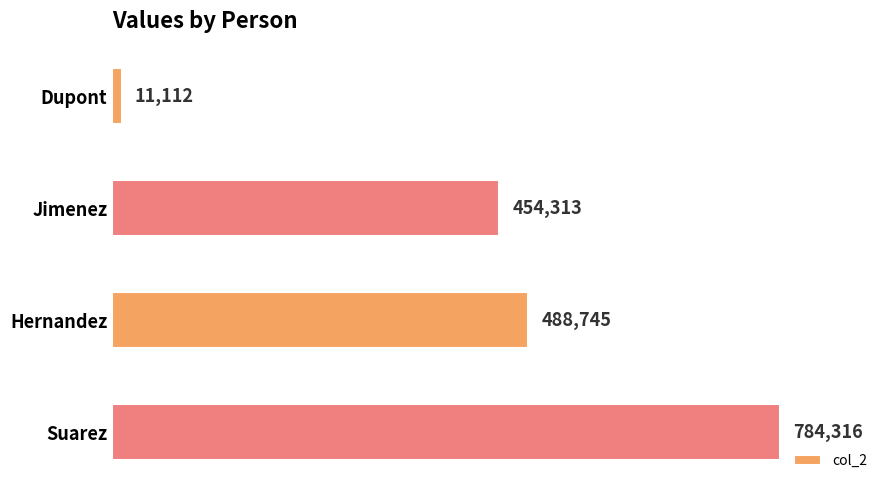

True or false: the data shows 11112 at Dupont.

True